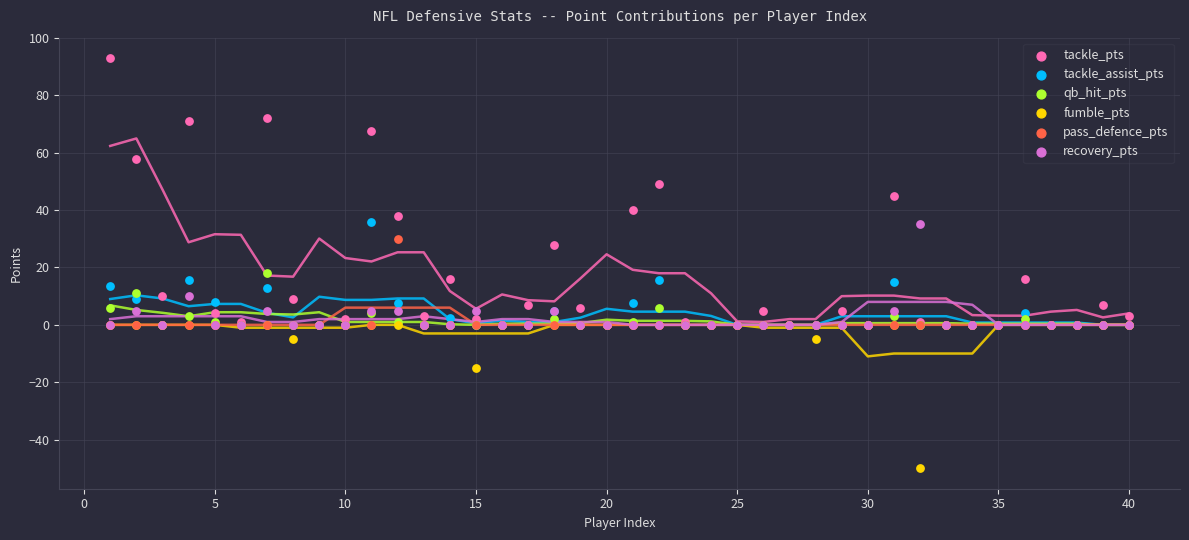

What are all the series names shown in the legend?

tackle_pts, tackle_assist_pts, qb_hit_pts, fumble_pts, pass_defence_pts, recovery_pts